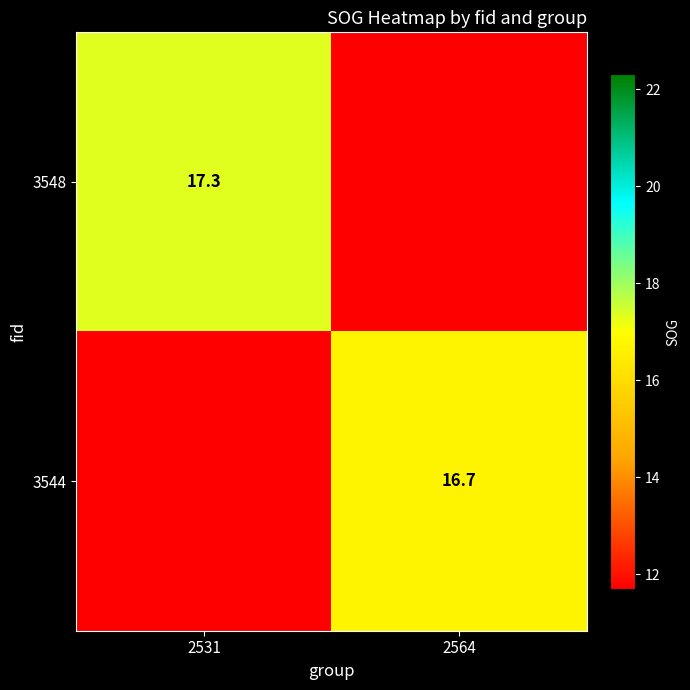

The value of 3548 at 2531 is 10.3. True or false?

False